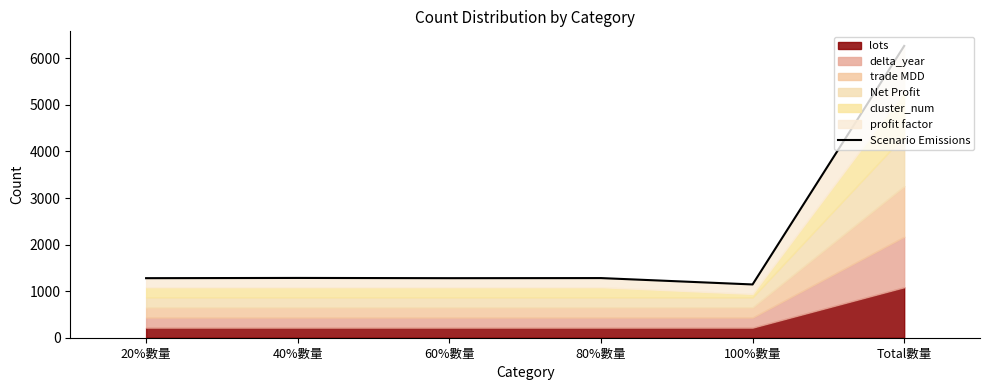

At which label is the value closest to 3705?

40%數量